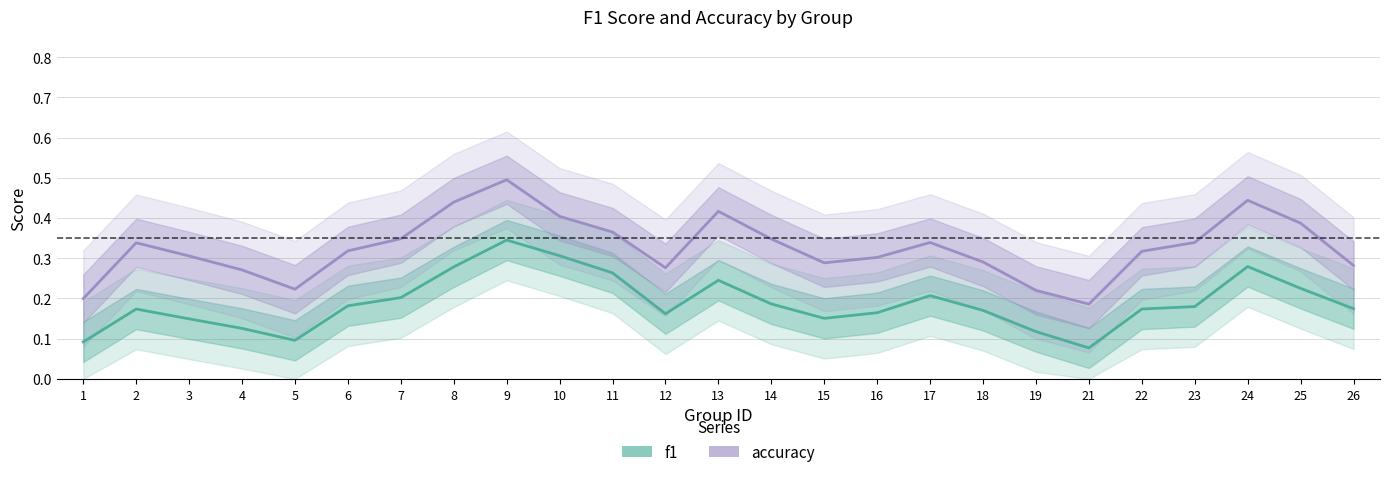

Is this an area chart (filled region under the line)?

No